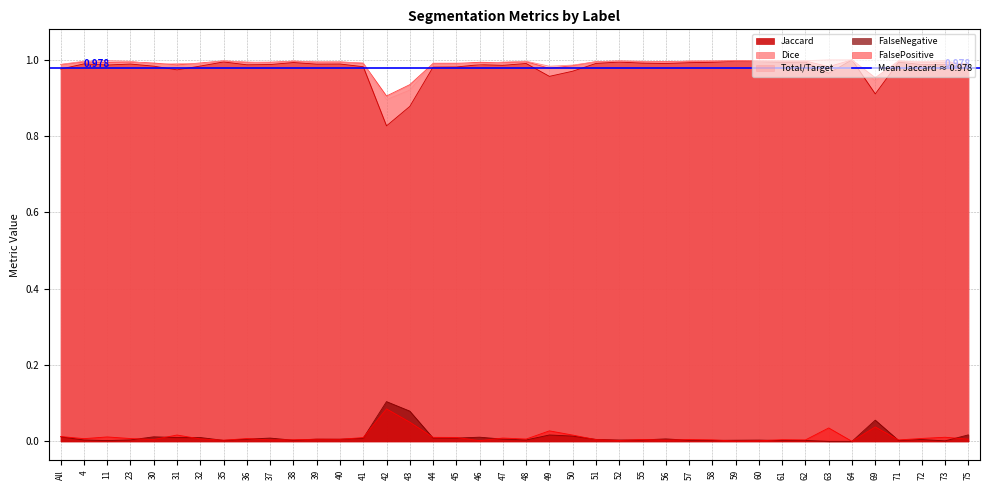

True or false: FalseNegative and Total/Target cross at least once.

False